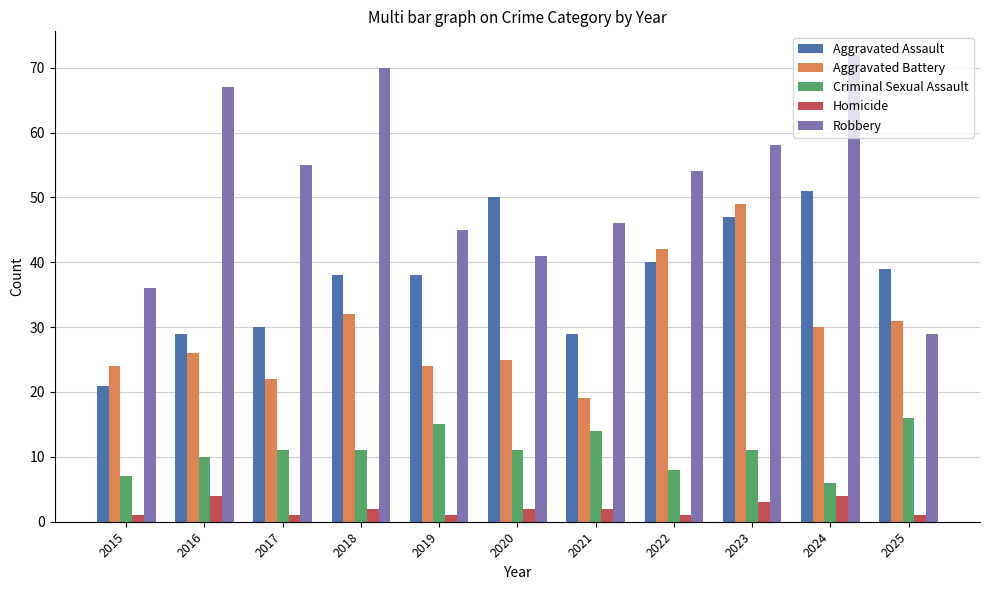

Read the Aggravated Battery value at 2020, to the nearest 5.

25